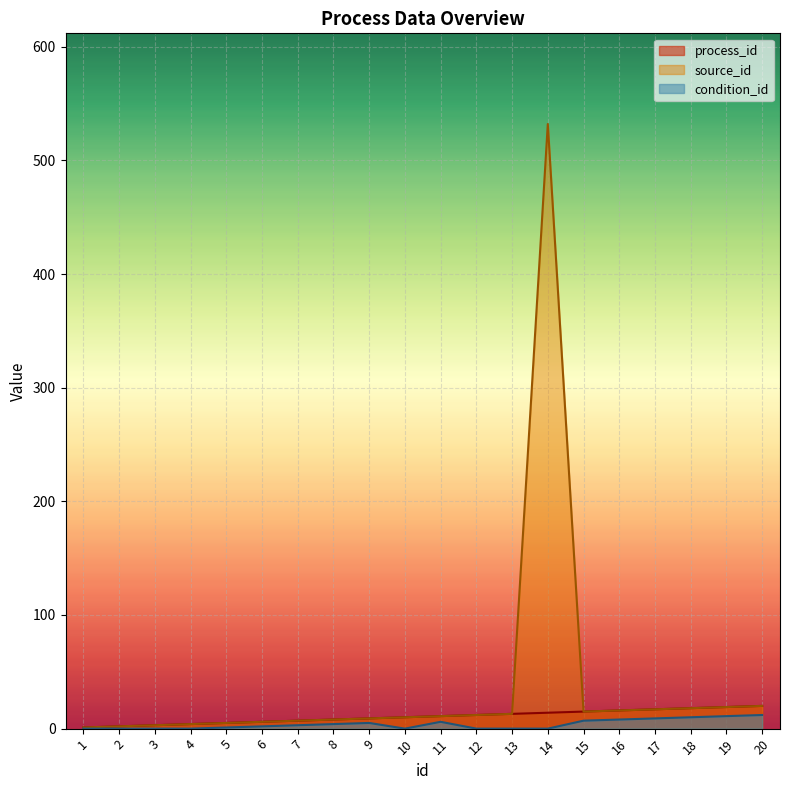

At 4, list the series in order from smallest to largest.

condition_id, process_id, source_id